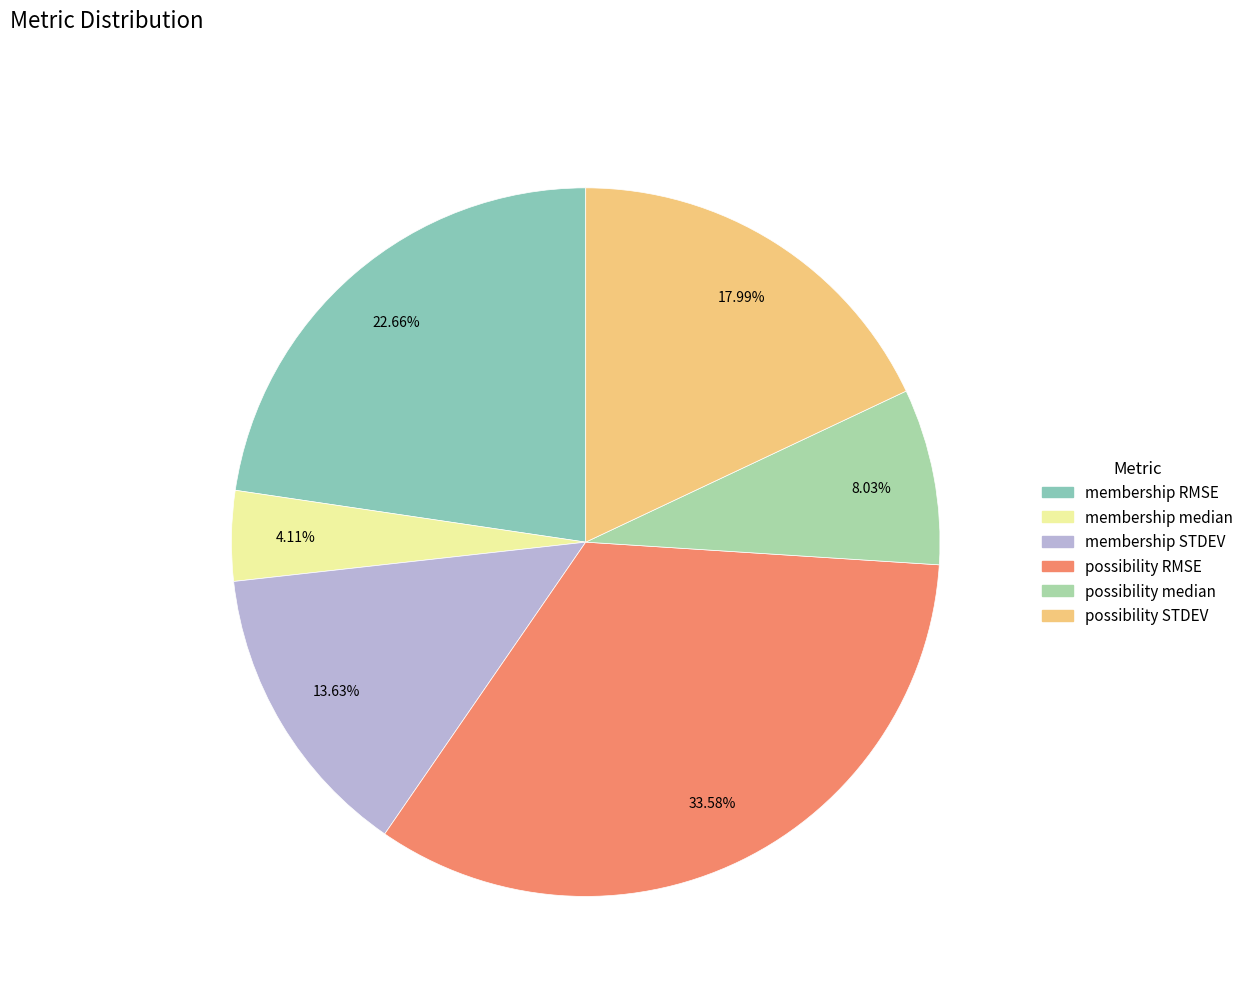

Count the number of slices in the pie.

6